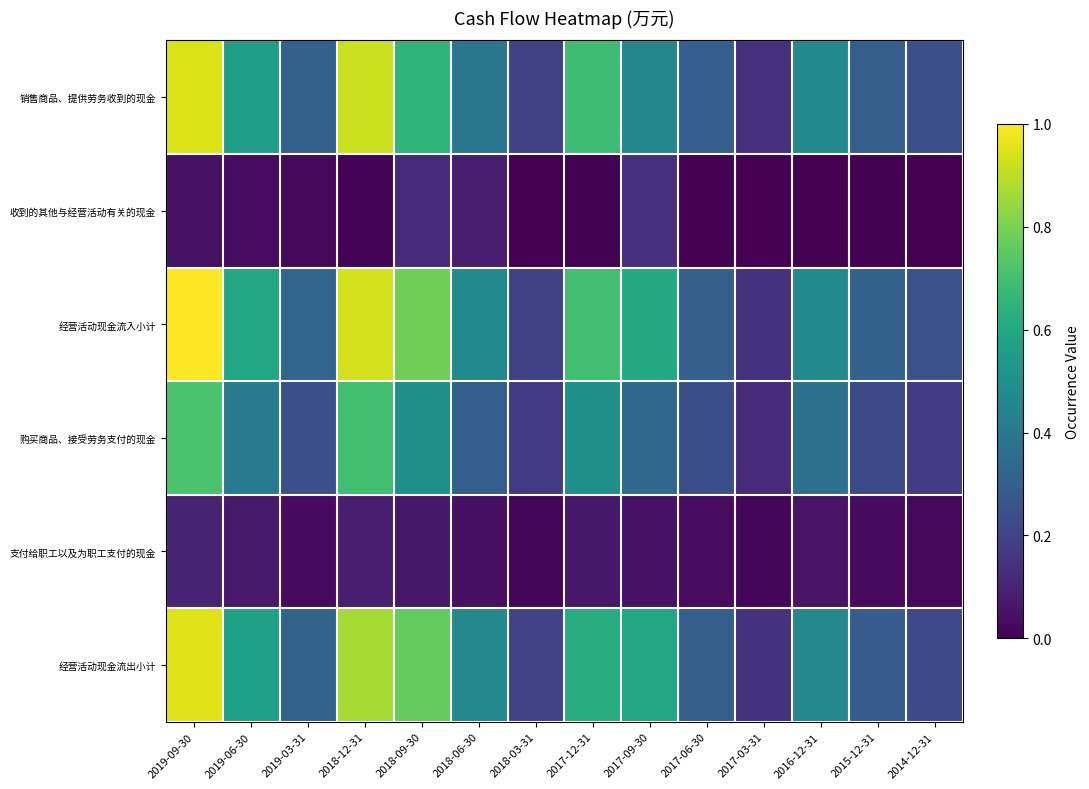

What is the greatest value displayed?

1.0